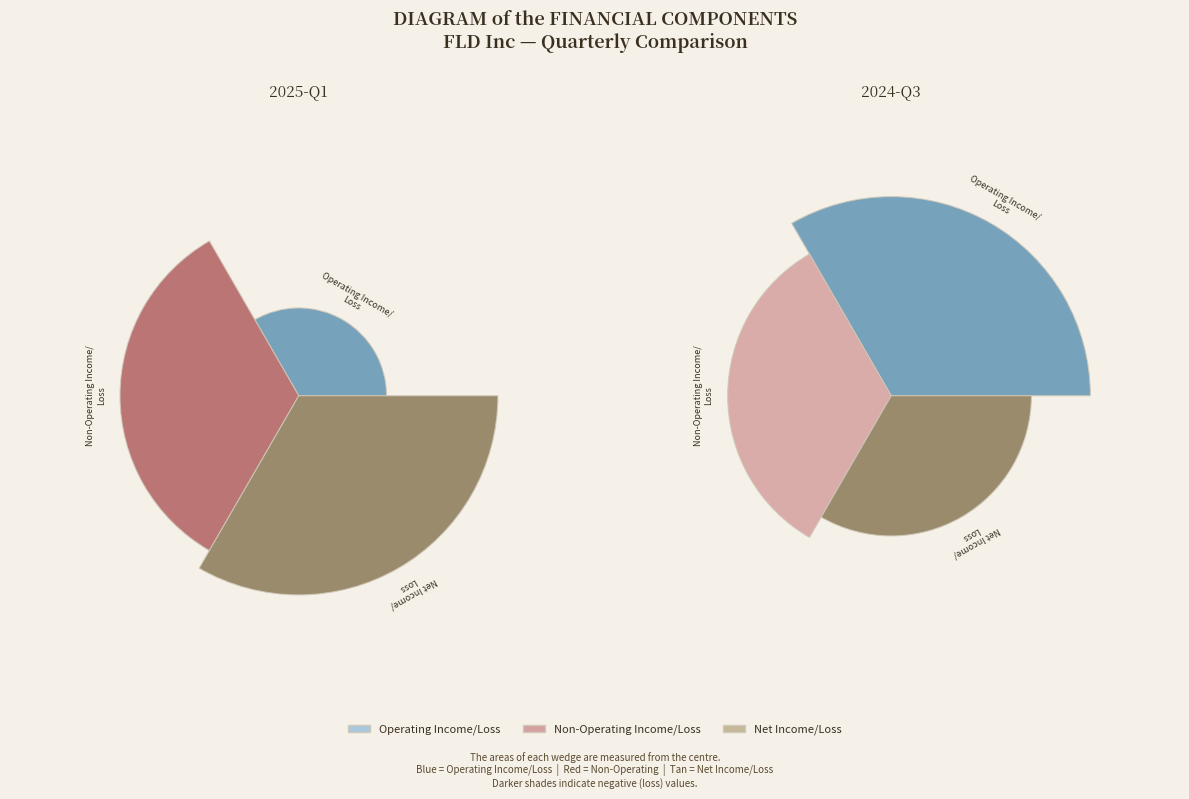

To the nearest percent, what percentage of the pie is 2025-Q1?

101%